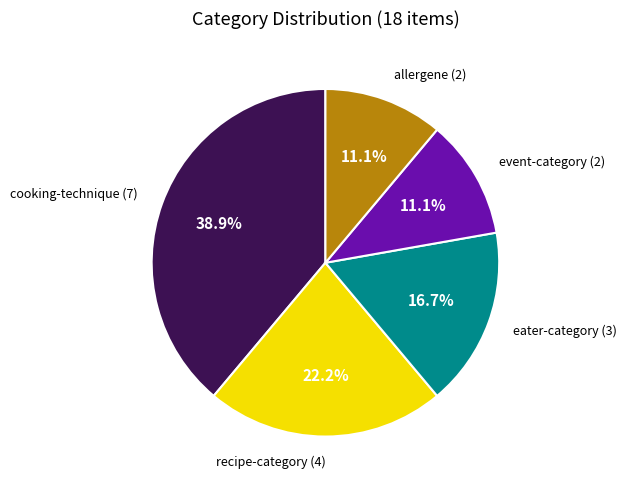

To the nearest percent, what is the difference between the cooking-technique and allergene slice percentages?

28%